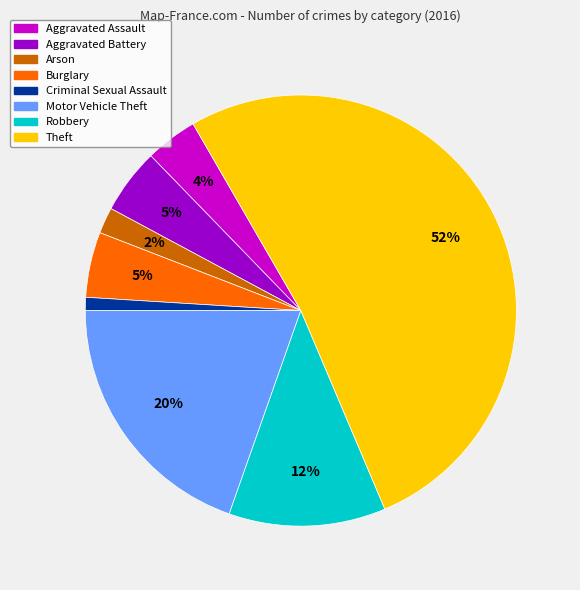

Do Robbery and Criminal Sexual Assault together represent more than half of the pie?

No